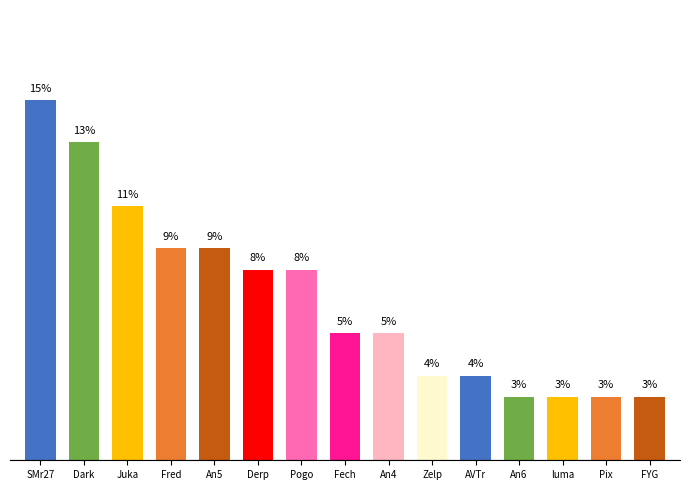

Between FYG and Dark, which is larger?

Dark